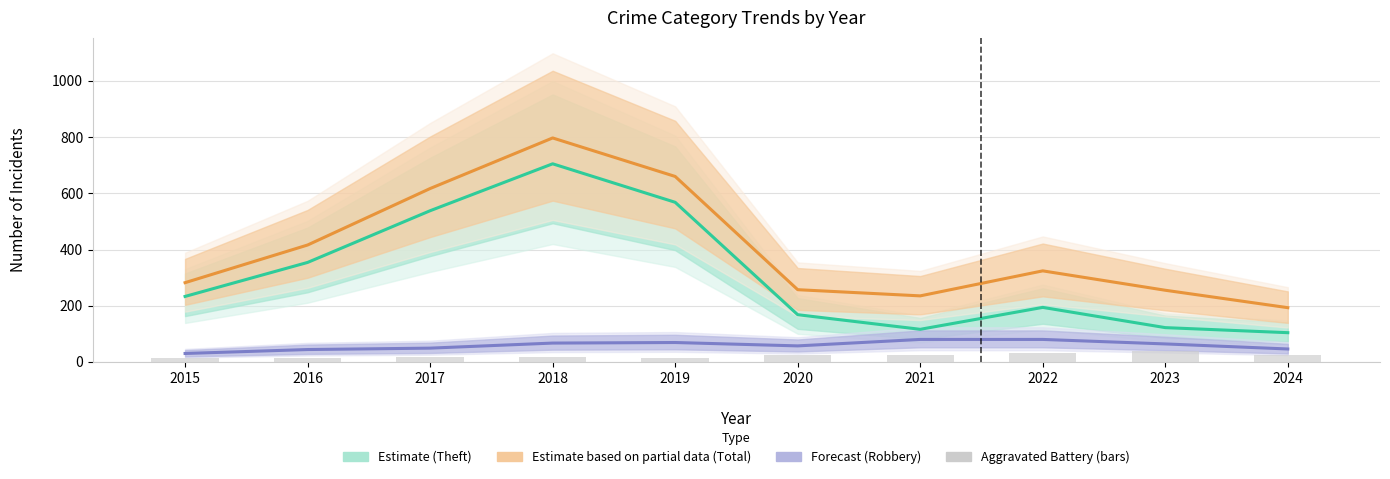

Where is Total (Partial Estimate) nearest to the value 495?

2016